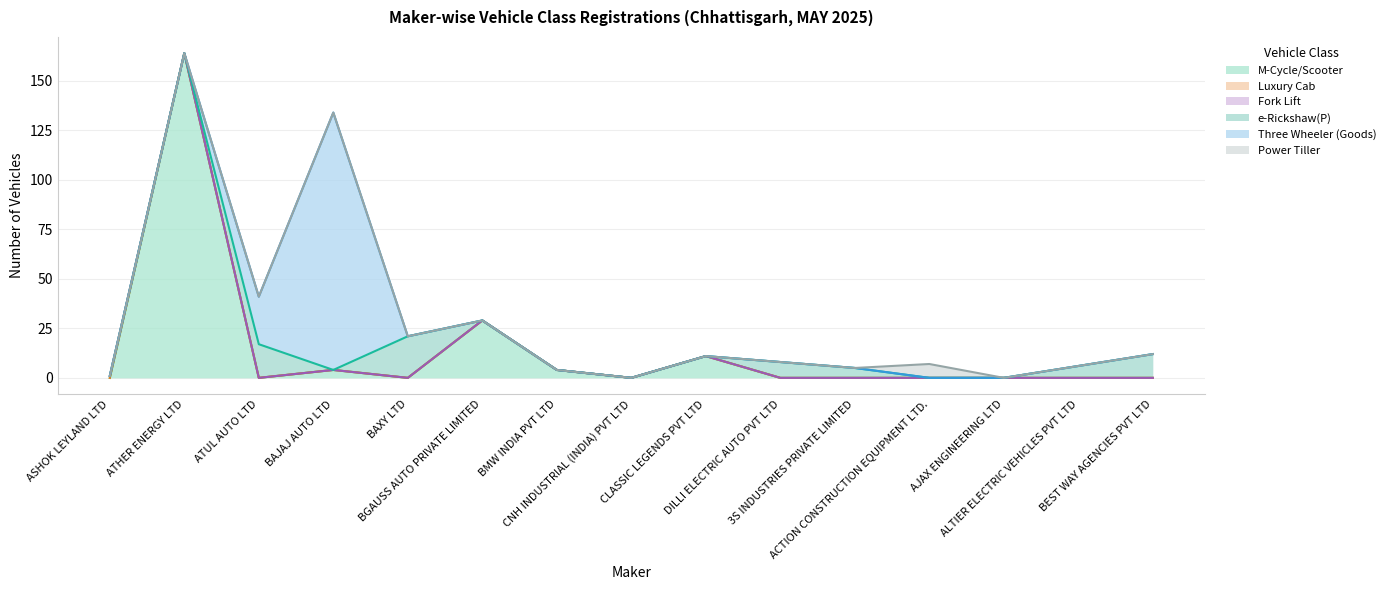

True or false: Luxury Cab and Three Wheeler (Goods) intersect in this chart.

False